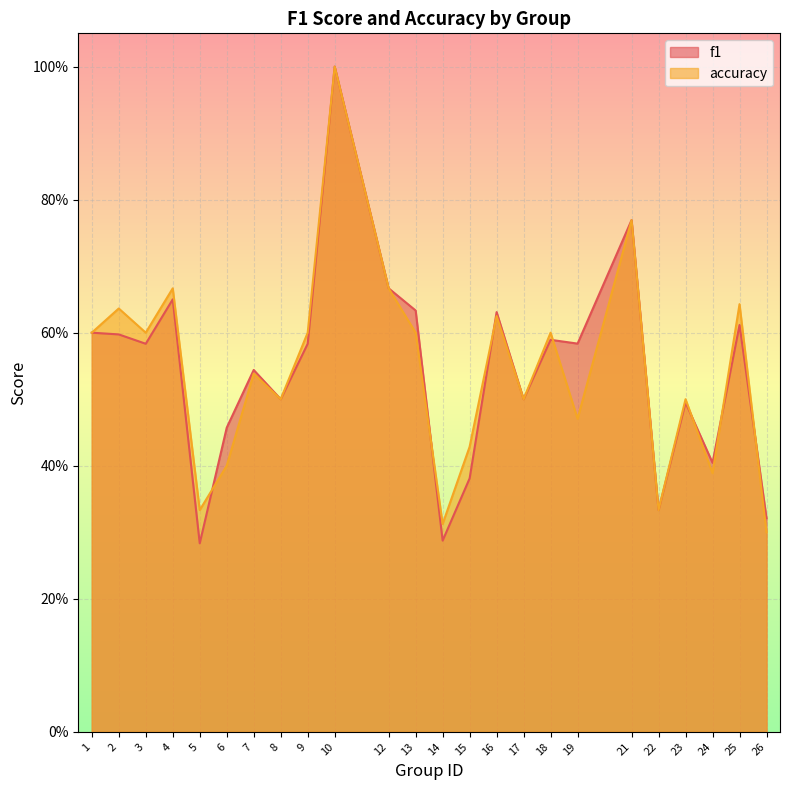

Is the value of accuracy at 1 greater than the value of f1 at 6?

Yes